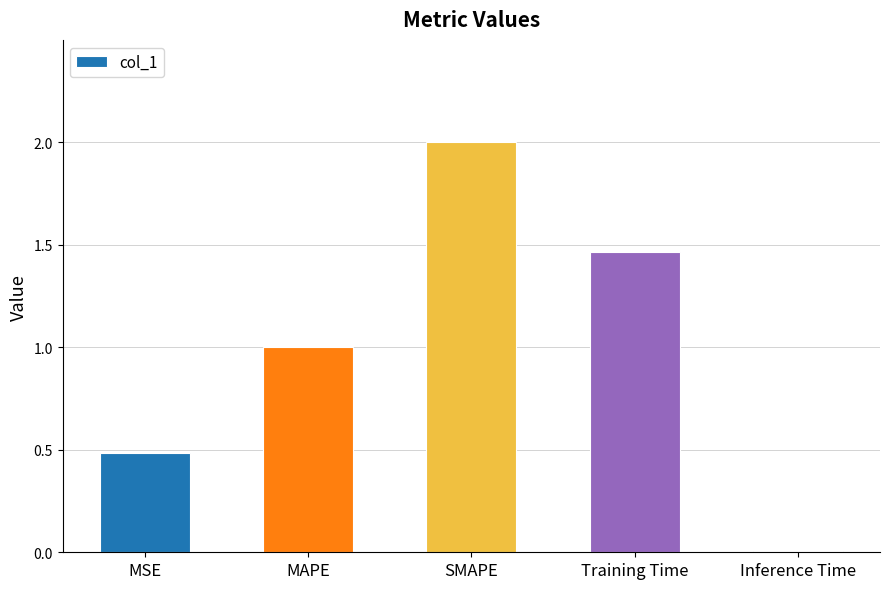

List the labels in order of value, smallest first.

Inference Time, MSE, MAPE, Training Time, SMAPE